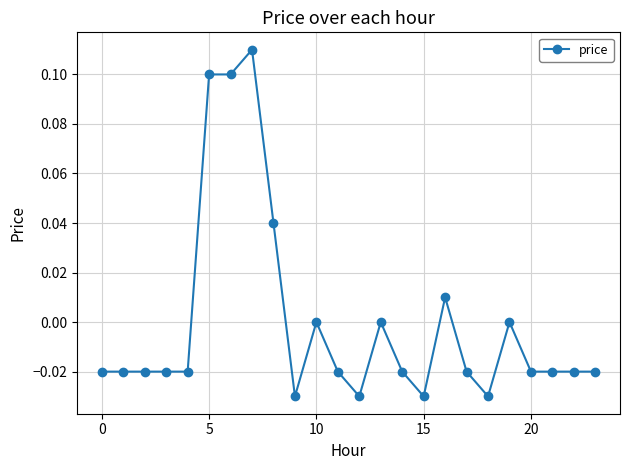

How many data points does each series have?

24